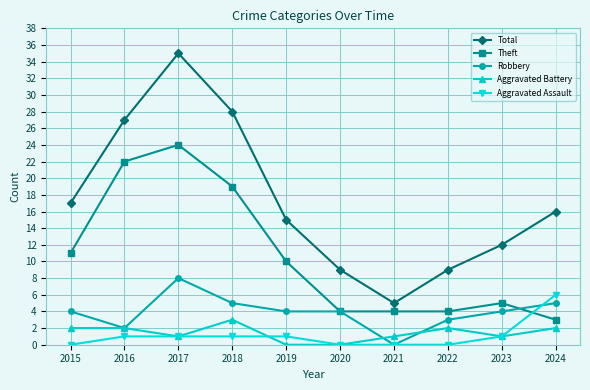

At which category is the sum across all series the highest?

2017